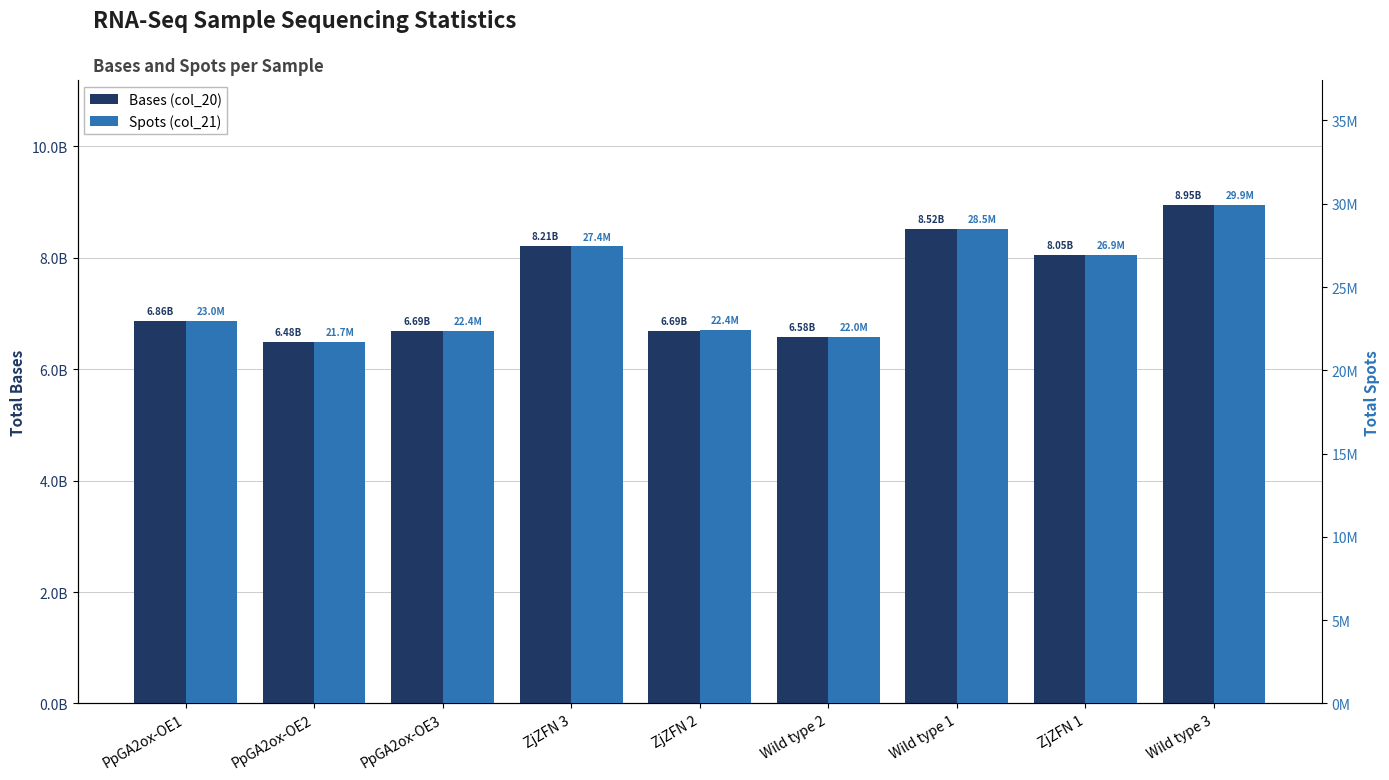

Reading left to right, list all the values displayed in this chart.

Bases (col_20): PpGA2ox-OE1=6861214504	PpGA2ox-OE2=6483103754	PpGA2ox-OE3=6688774496	ZjZFN 3=8205660940	ZjZFN 2=6692079614	Wild type 2=6583151466	Wild type 1=8517846270	ZjZFN 1=8049771410	Wild type 3=8952724646
Spots (col_21): PpGA2ox-OE1=22950968	PpGA2ox-OE2=21690957	PpGA2ox-OE3=22365130	ZjZFN 3=27431440	ZjZFN 2=22401666	Wild type 2=21989208	Wild type 1=28490084	ZjZFN 1=26940817	Wild type 3=29941072